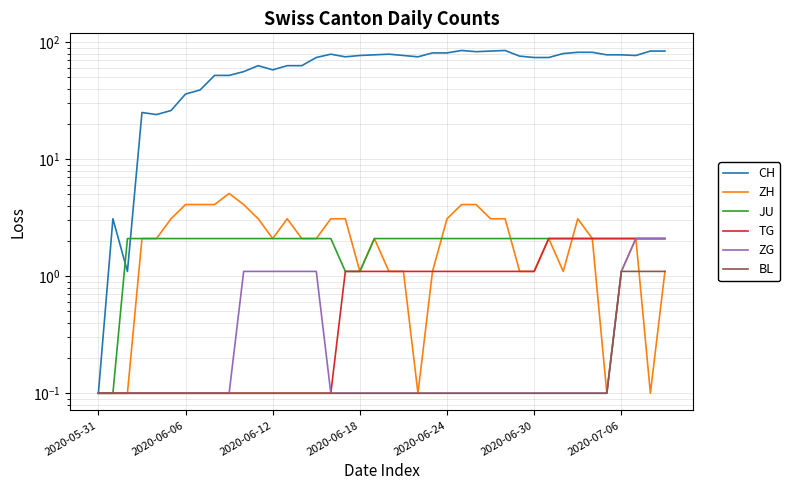

How many lines are shown in the chart?

6